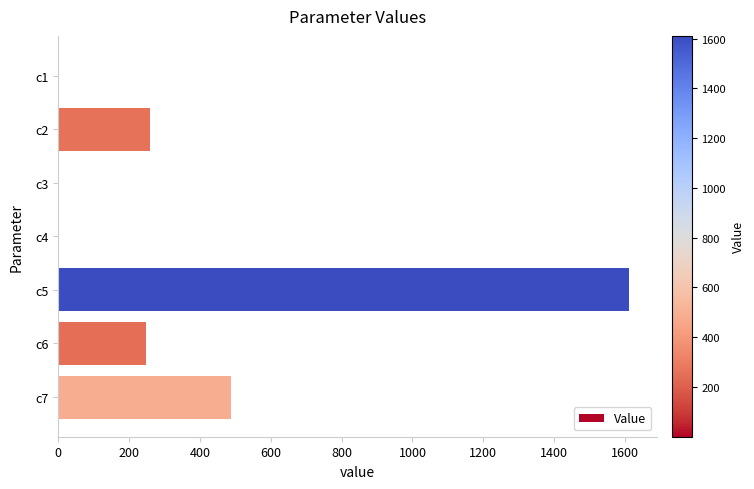

At which label is the value closest to 805?

c7